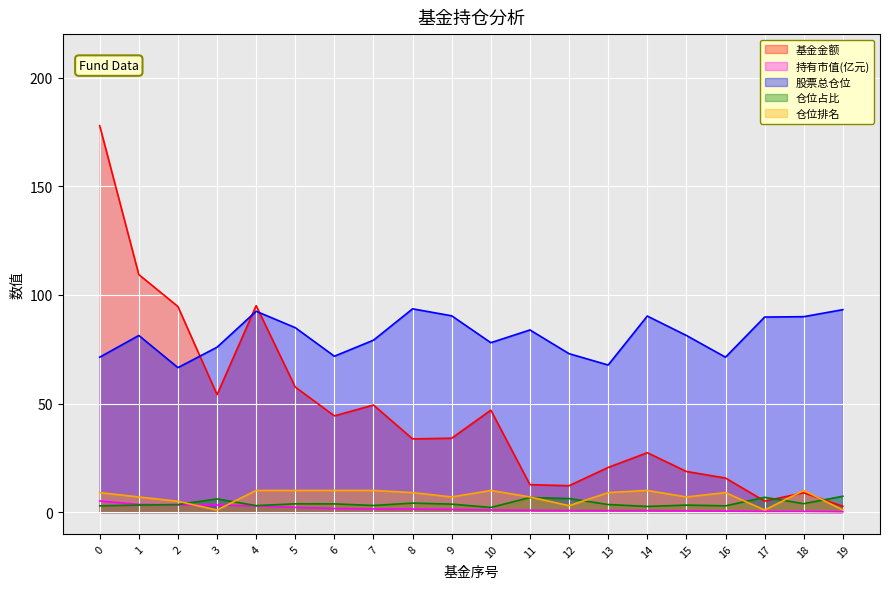

True or false: 持有市值(亿元) and 股票总仓位 intersect in this chart.

False